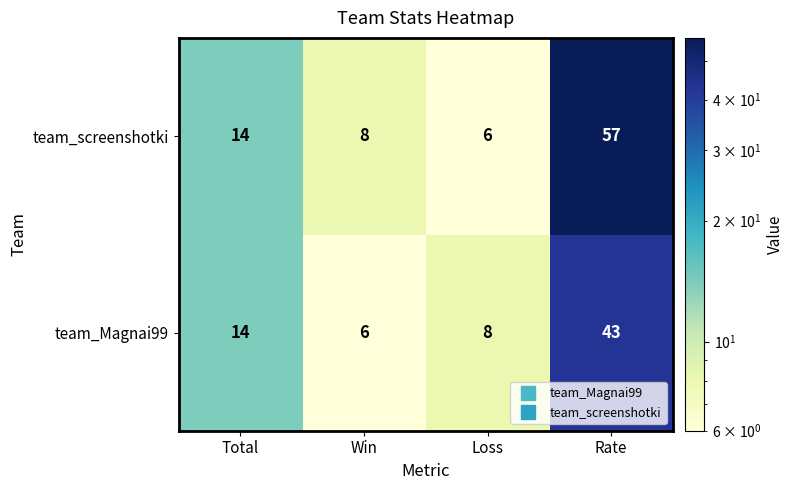

Rank the series by their average value, from lowest to highest.

team_Magnai99, team_screenshotki